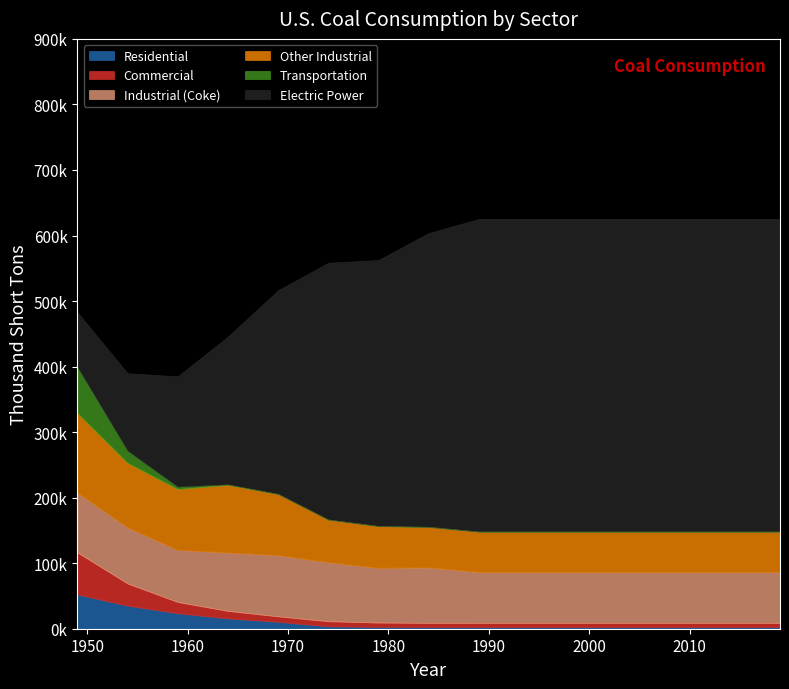

What is the difference between the maximum and minimum values in the Electric Power series?

393162.5